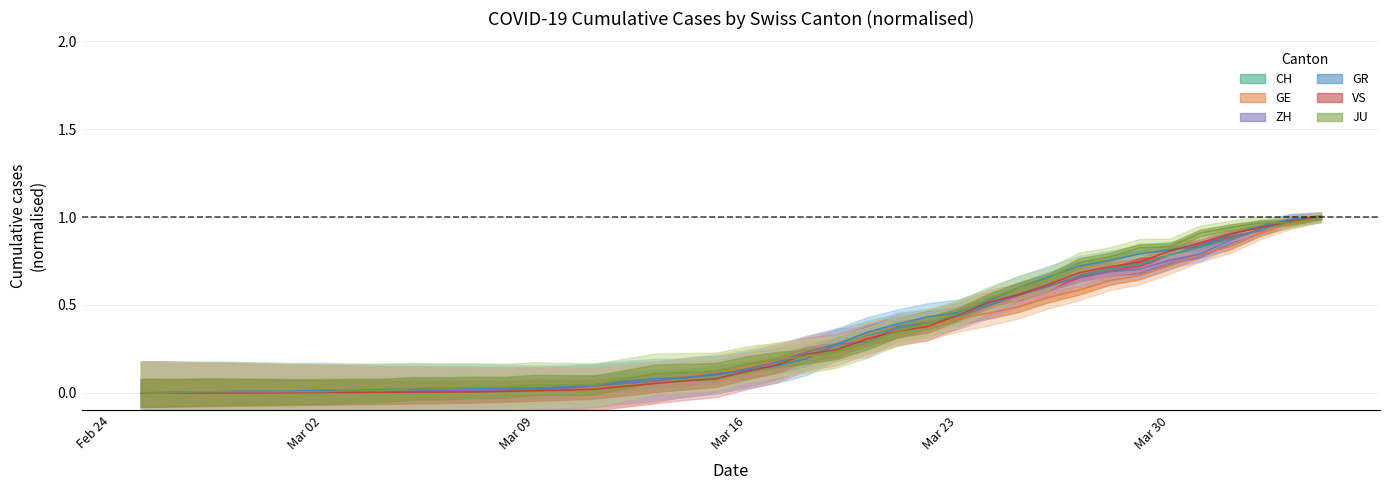

True or false: ZH and GE intersect in this chart.

True